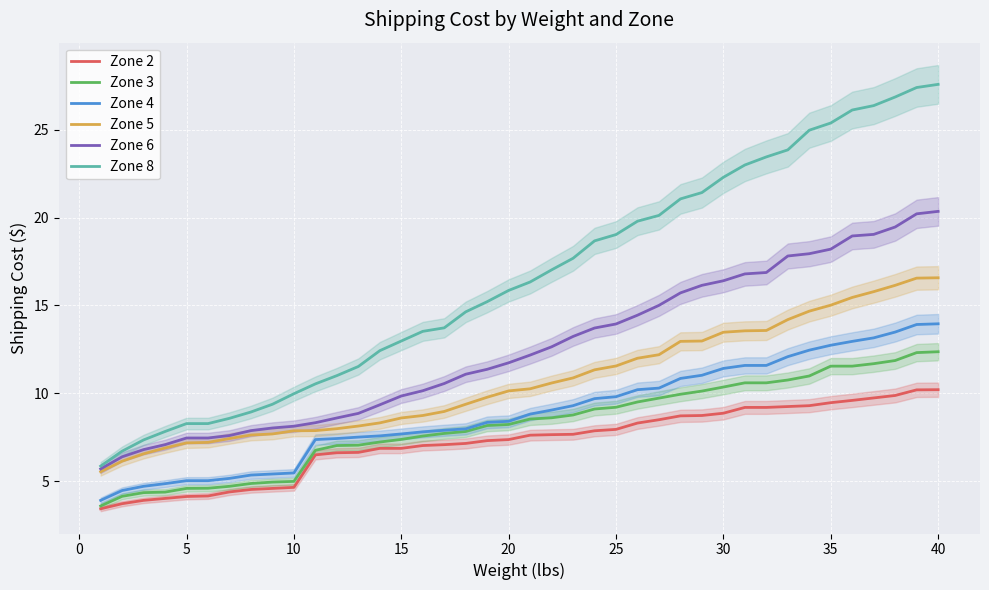

Reading left to right, what are all the values shown in this chart?

Zone 2: 3.4	3.7	3.9	4.0	4.1	4.2	4.4	4.5	4.6	4.6	6.5	6.6	6.6	6.9	6.9	7.0	7.1	7.1	7.3	7.4	7.6	7.6	7.7	7.9	7.9	8.3	8.5	8.7	8.7	8.9	9.2	9.2	9.2	9.3	9.5	9.6	9.7	9.9	10.2	10.2
Zone 3: 3.6	4.1	4.3	4.4	4.6	4.6	4.7	4.9	4.9	5.0	6.8	7.0	7.0	7.2	7.4	7.6	7.7	7.8	8.2	8.2	8.5	8.6	8.8	9.1	9.2	9.5	9.7	9.9	10.1	10.3	10.6	10.6	10.8	11.0	11.5	11.5	11.7	11.9	12.3	12.4
Zone 4: 3.9	4.5	4.7	4.8	5.0	5.0	5.2	5.3	5.4	5.5	7.4	7.4	7.5	7.6	7.7	7.8	7.9	8.0	8.3	8.4	8.8	9.0	9.3	9.7	9.8	10.2	10.3	10.8	11.0	11.4	11.6	11.6	12.1	12.4	12.7	12.9	13.2	13.5	13.9	13.9
Zone 5: 5.5	6.1	6.5	6.9	7.2	7.2	7.4	7.6	7.7	7.9	7.9	8.0	8.1	8.3	8.6	8.7	9.0	9.4	9.8	10.1	10.2	10.6	10.9	11.3	11.6	12.0	12.2	12.9	13.0	13.5	13.6	13.6	14.2	14.7	15.0	15.4	15.8	16.1	16.6	16.6
Zone 6: 5.7	6.4	6.8	7.1	7.5	7.5	7.6	7.9	8.0	8.1	8.3	8.6	8.8	9.3	9.8	10.1	10.6	11.1	11.4	11.7	12.2	12.6	13.2	13.7	13.9	14.4	15.0	15.7	16.1	16.4	16.8	16.9	17.8	17.9	18.2	18.9	19.0	19.5	20.2	20.4
Zone 8: 5.8	6.7	7.3	7.8	8.3	8.3	8.6	8.9	9.4	10.0	10.5	11.0	11.5	12.4	13.0	13.5	13.7	14.6	15.2	15.8	16.3	17.0	17.7	18.7	19.0	19.8	20.1	21.1	21.4	22.3	23.0	23.4	23.9	25.0	25.4	26.1	26.4	26.9	27.4	27.6